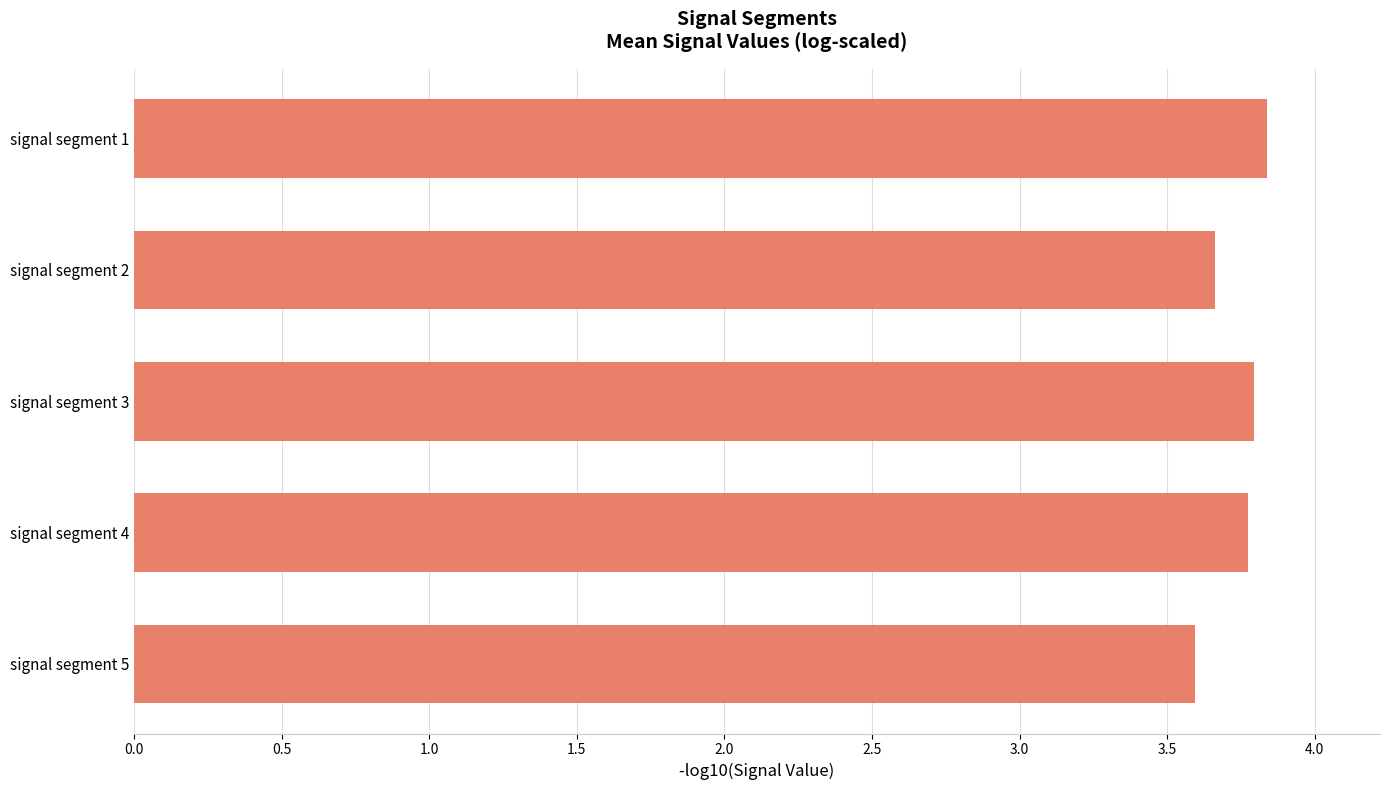

What is the ratio of the value at signal segment 4 to the value at signal segment 5?

1.1